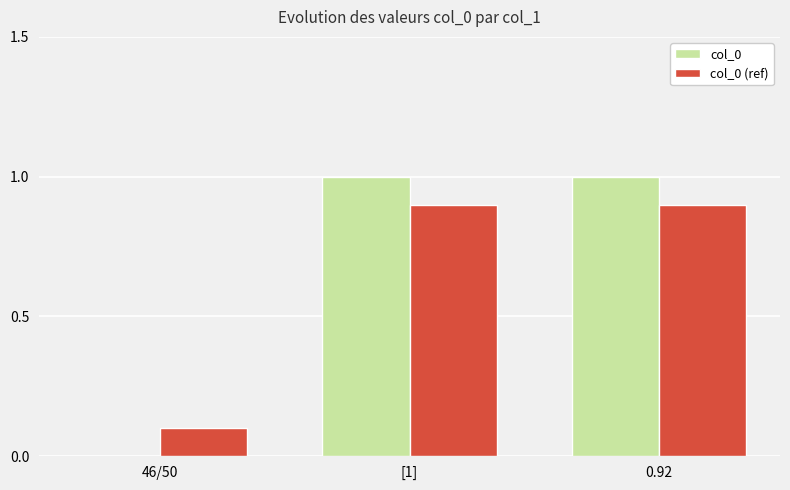

Count the number of data series in this chart.

2